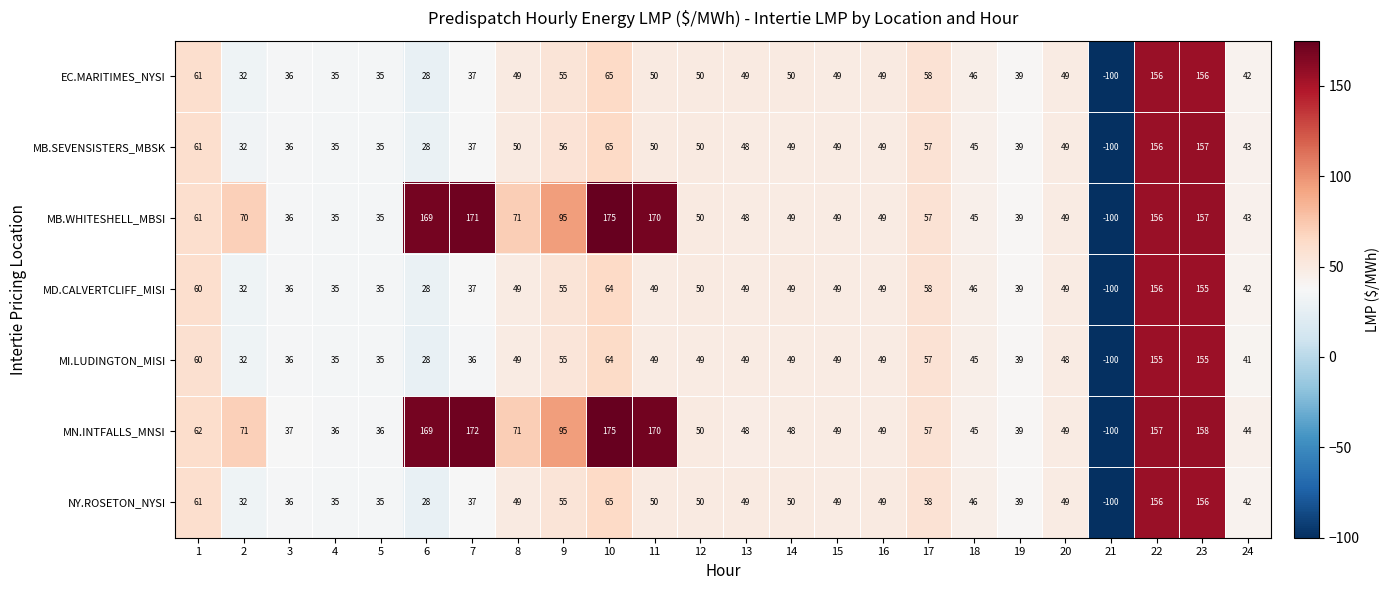

What is the difference between the MB.SEVENSISTERS_MBSK values at 17 and 11?

7